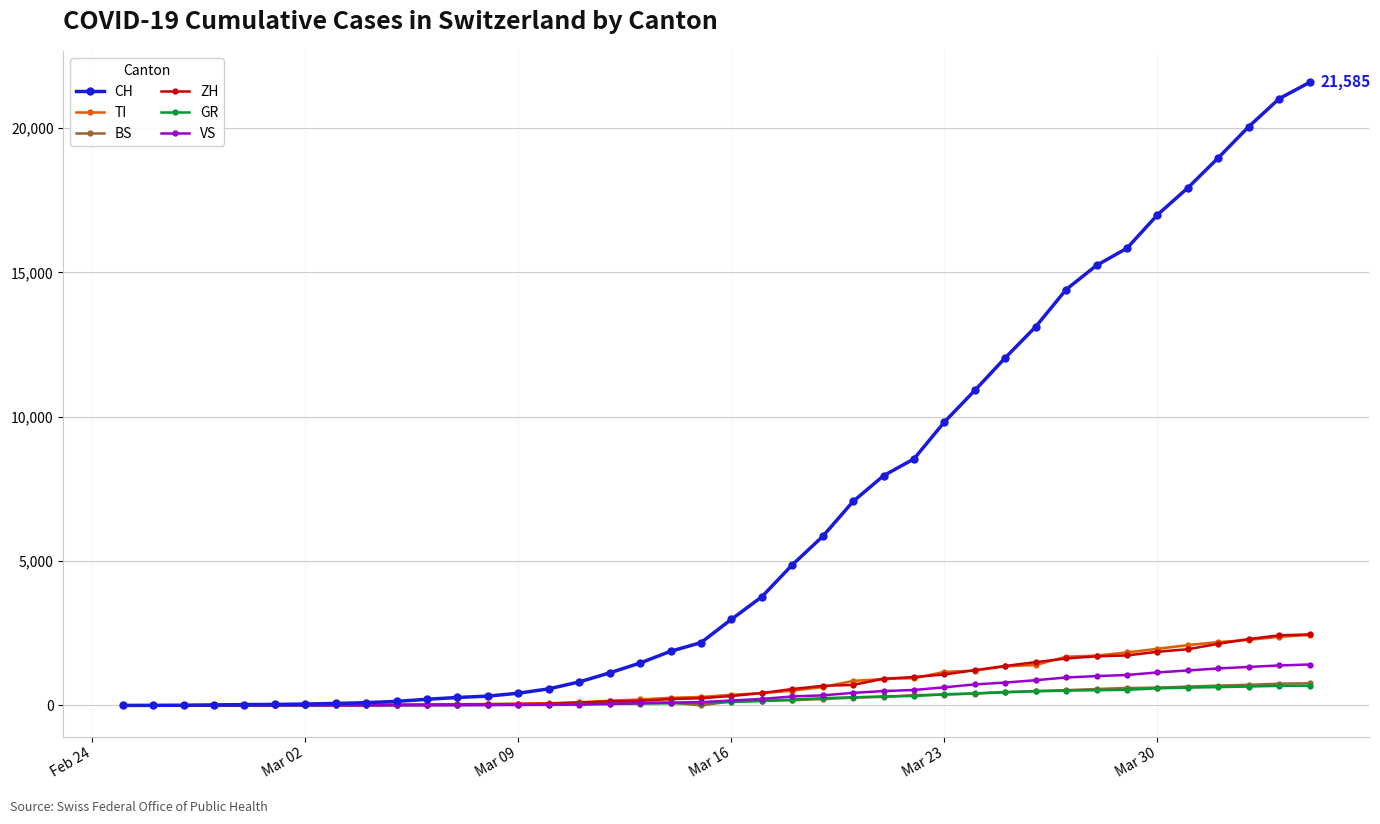

What is the highest value of the VS series?

1418